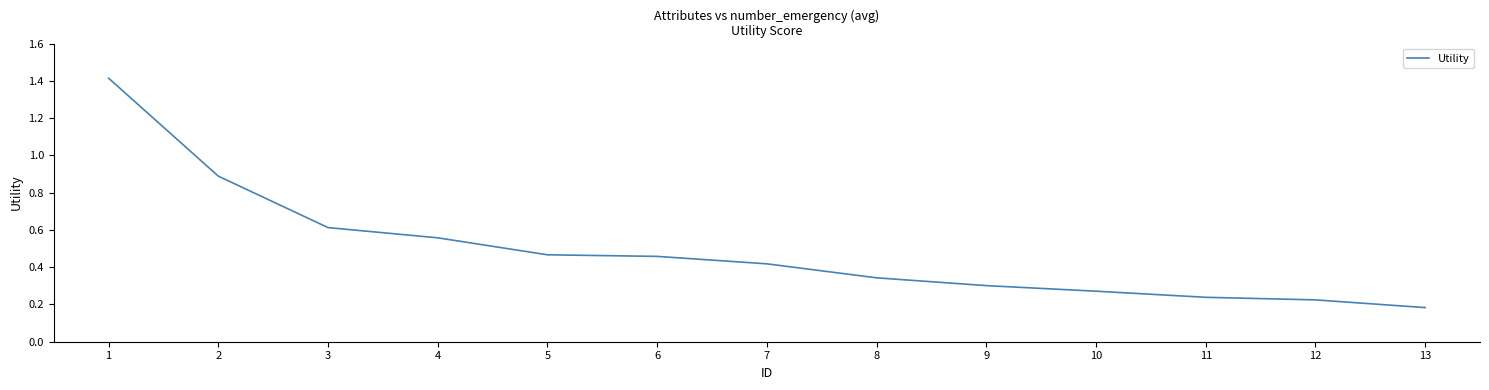

Between 13 and 11, which is larger?

11